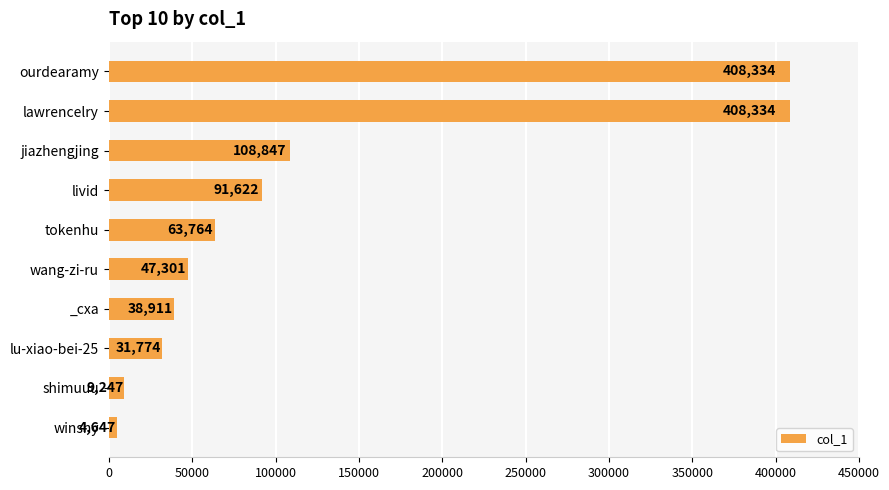

What is the label of the 7th bar from the bottom?

livid